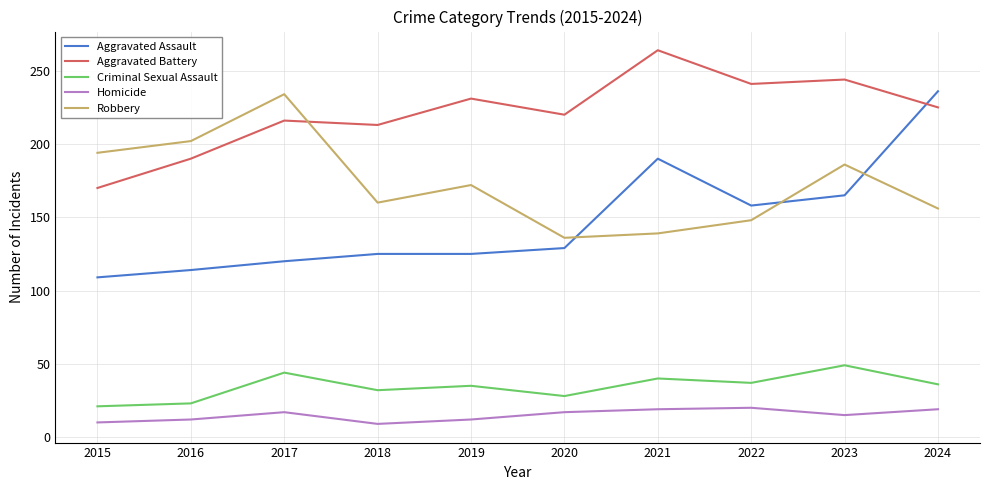

True or false: Homicide and Robbery cross at least once.

False